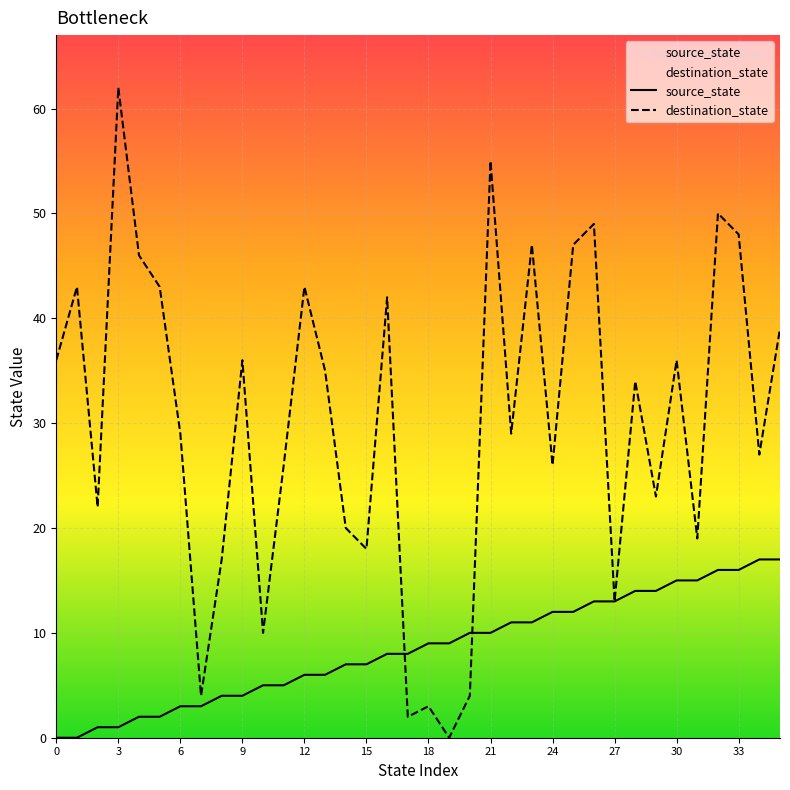

Which category has the highest value in the source_state series?

34